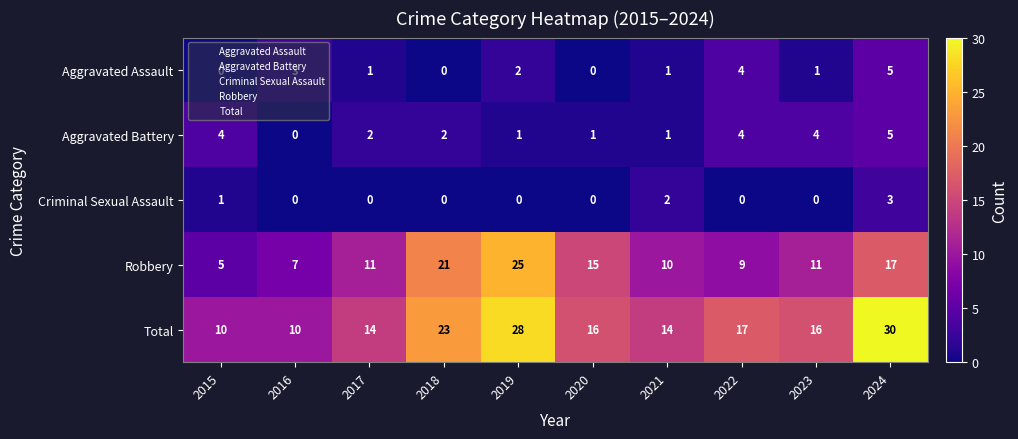

What is the total value across all series at 2022?

34